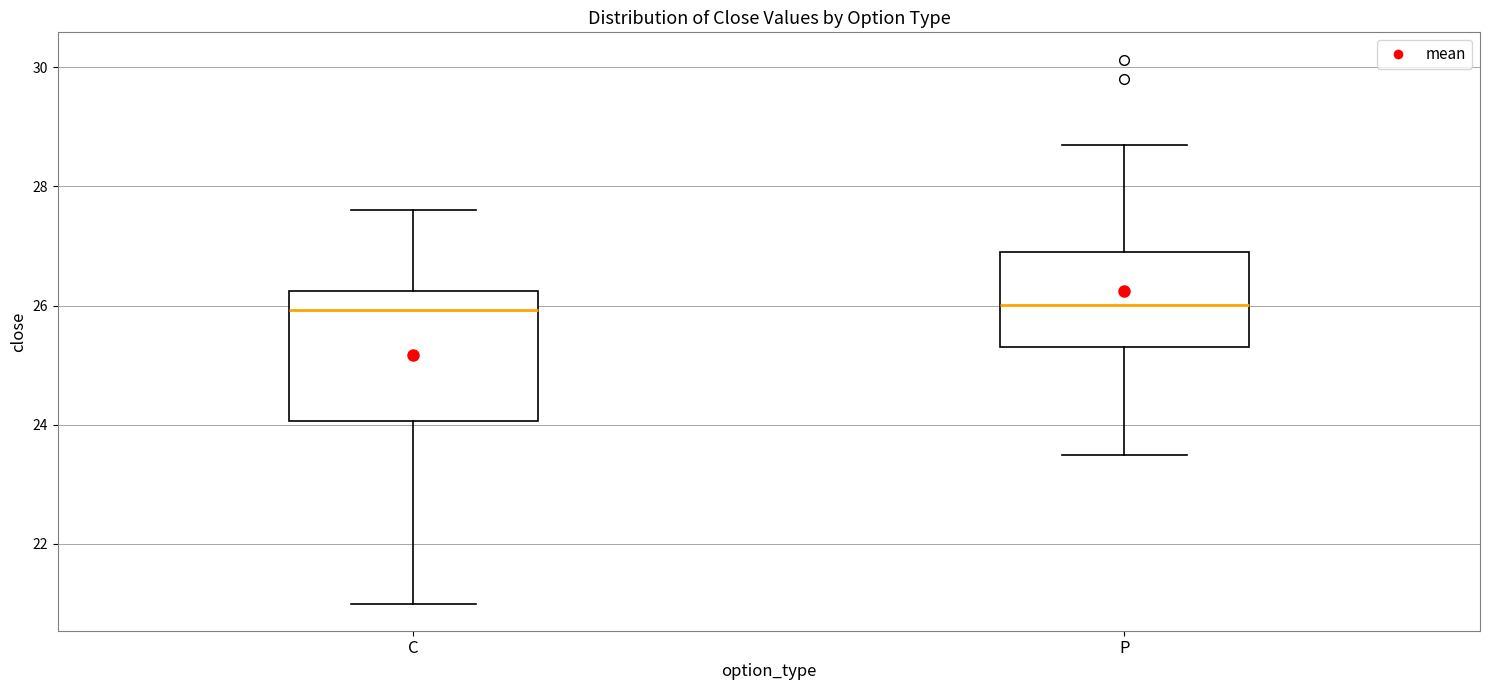

Reading left to right, read every box against the y-axis: the position of its median line, the range the box covers, and the ends of its whiskers. The values are not printed on the chart, so give them approximately, as read against the axis.

C: median 26.0, box 24.0 to 26.2, whiskers 21.0 to 27.6
P: median 26.0, box 25.4 to 27.0, whiskers 23.6 to 28.8